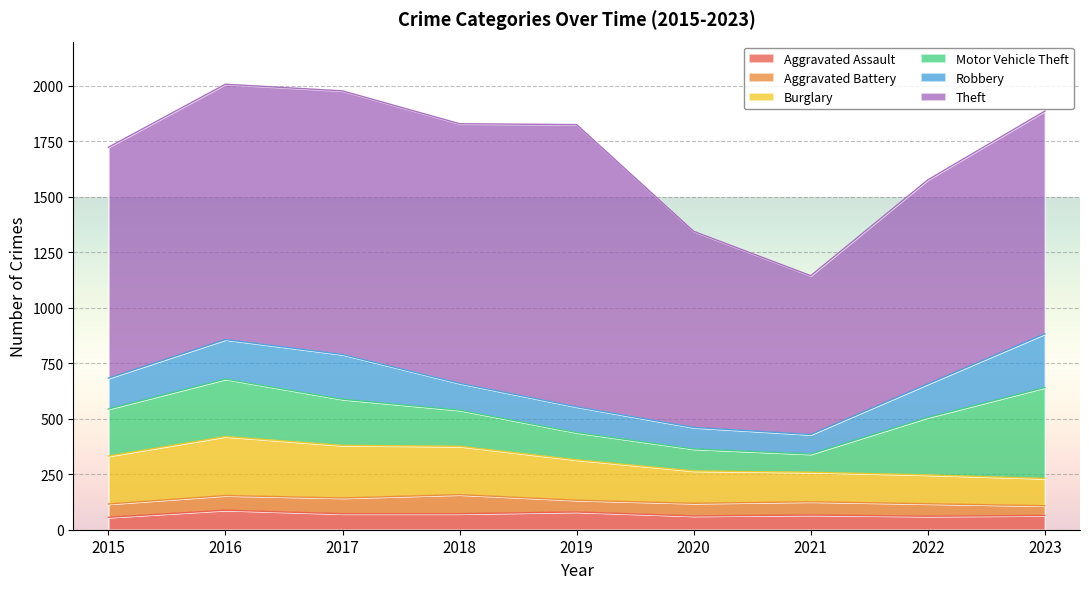

Which label corresponds to the smallest value in the chart?

2023